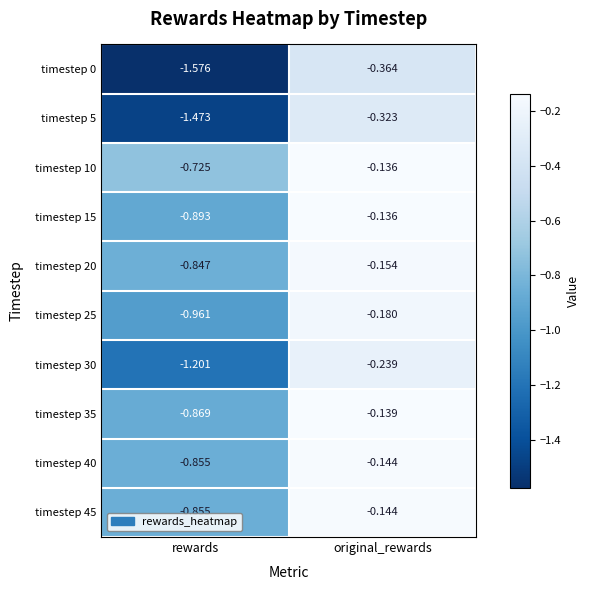

At which label does timestep 40 reach its minimum?

rewards